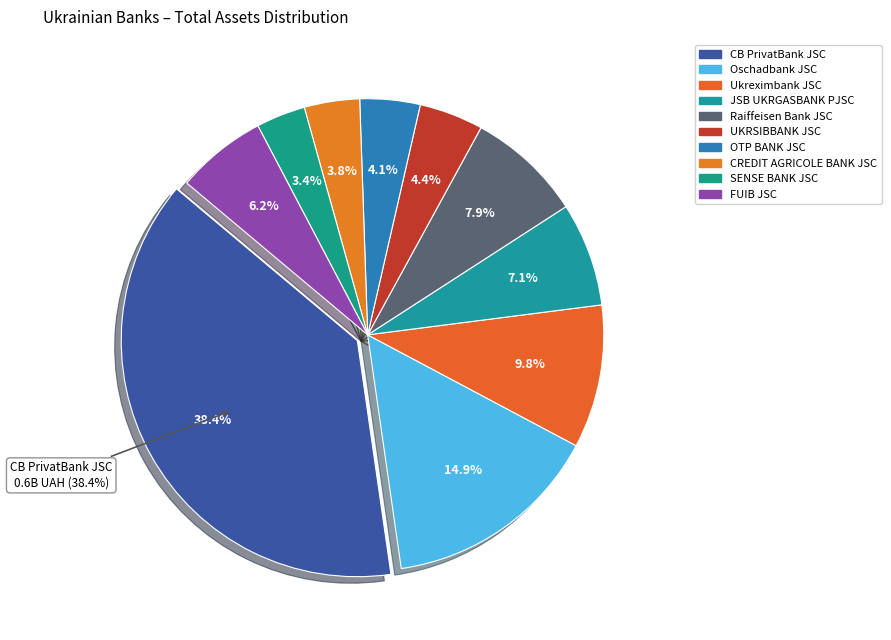

Rank the categories by value from highest to lowest.

CB PrivatBank JSC, Oschadbank JSC, Ukreximbank JSC, Raiffeisen Bank JSC, JSB UKRGASBANK PJSC, FUIB JSC, UKRSIBBANK JSC, OTP BANK JSC, CREDIT AGRICOLE BANK JSC, SENSE BANK JSC